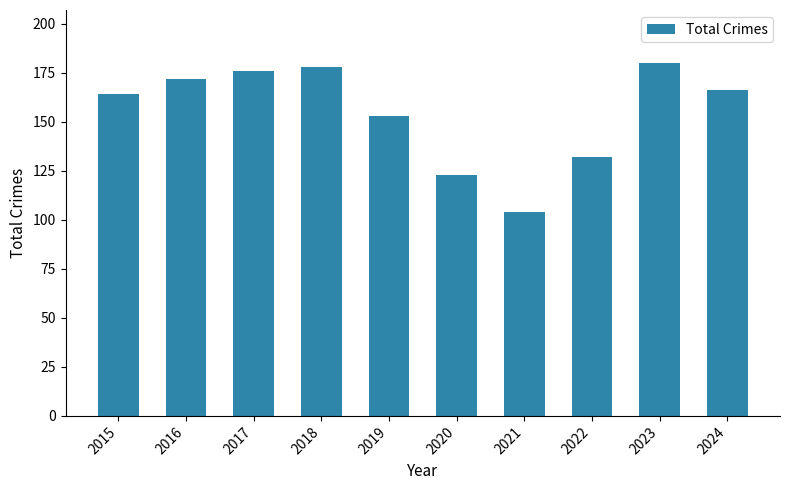

At which label does the data first exceed 166?

2016